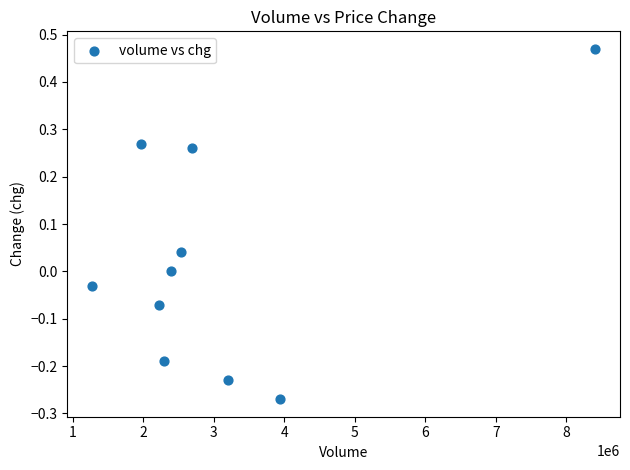

What is the range of Y values (max minus min)?

0.7